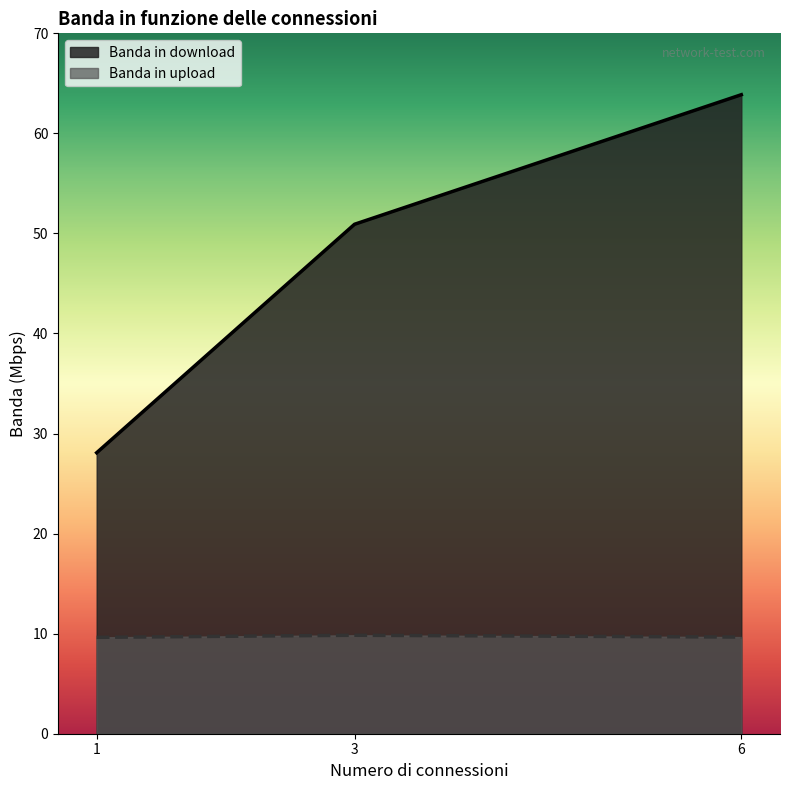

Reading right to left, extract all data points from this chart.

Banda in download: 6=63.9	3=50.9	1=28.1
Banda in upload: 6=9.7	3=9.8	1=9.6